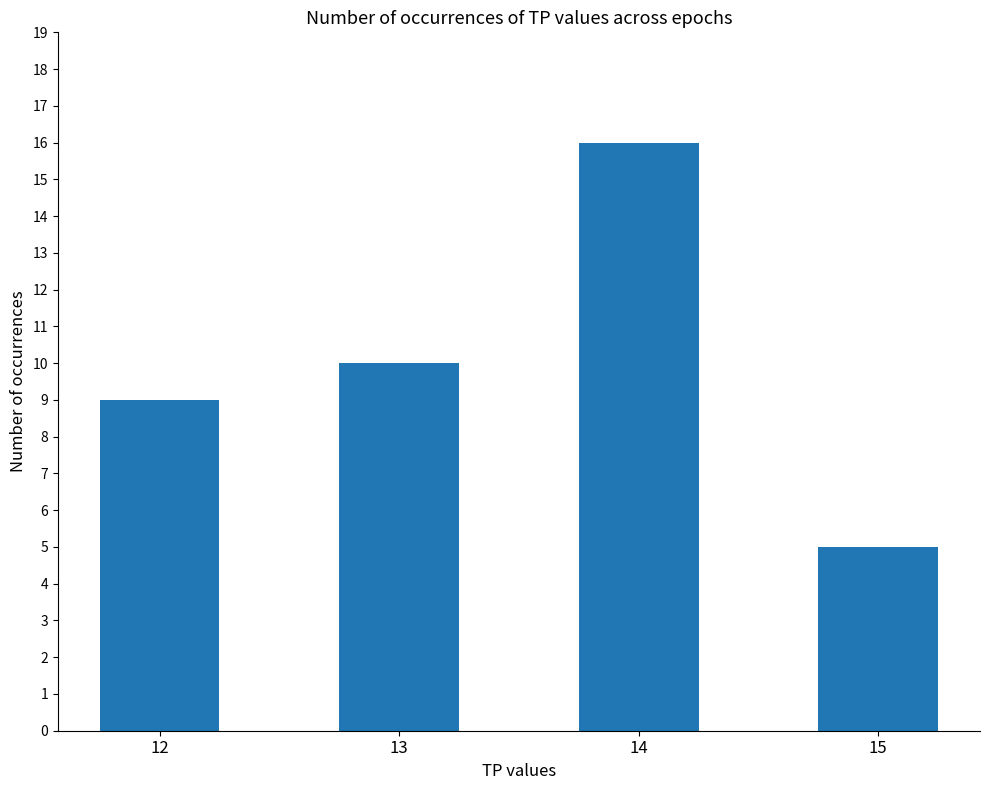

What is the sum of the values at 14 and 15?

21